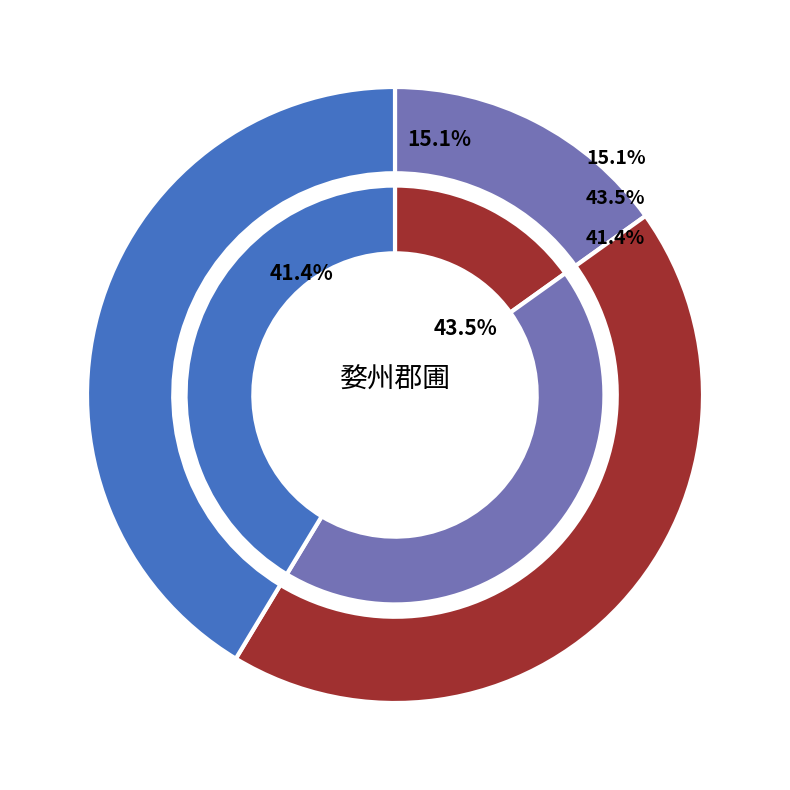

What is the total percentage of 题婺州郡圃双溪亭 and 题婺州郡圃双溪亭?

87.0%